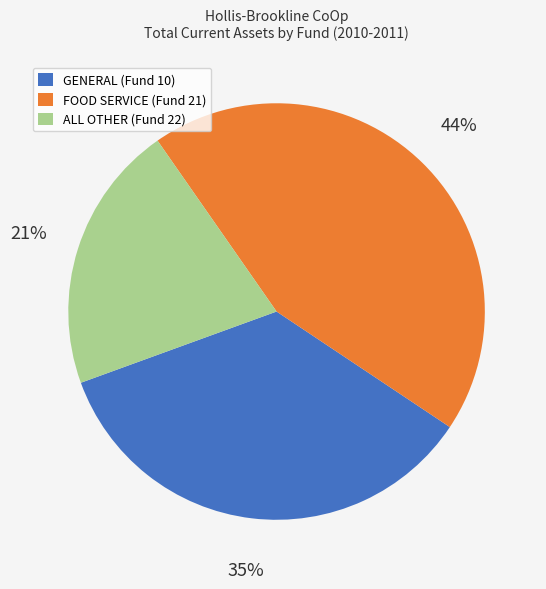

Do FOOD SERVICE (Fund 21) and ALL OTHER (Fund 22) together represent more than half of the pie?

Yes